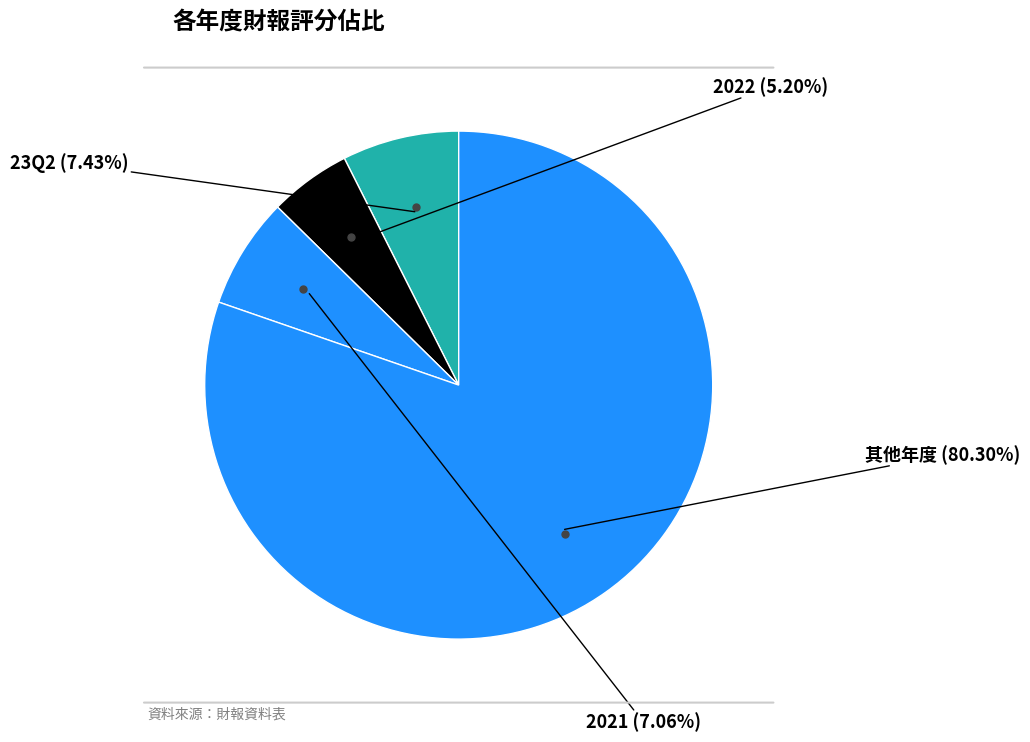

How many slices are in this pie chart?

4